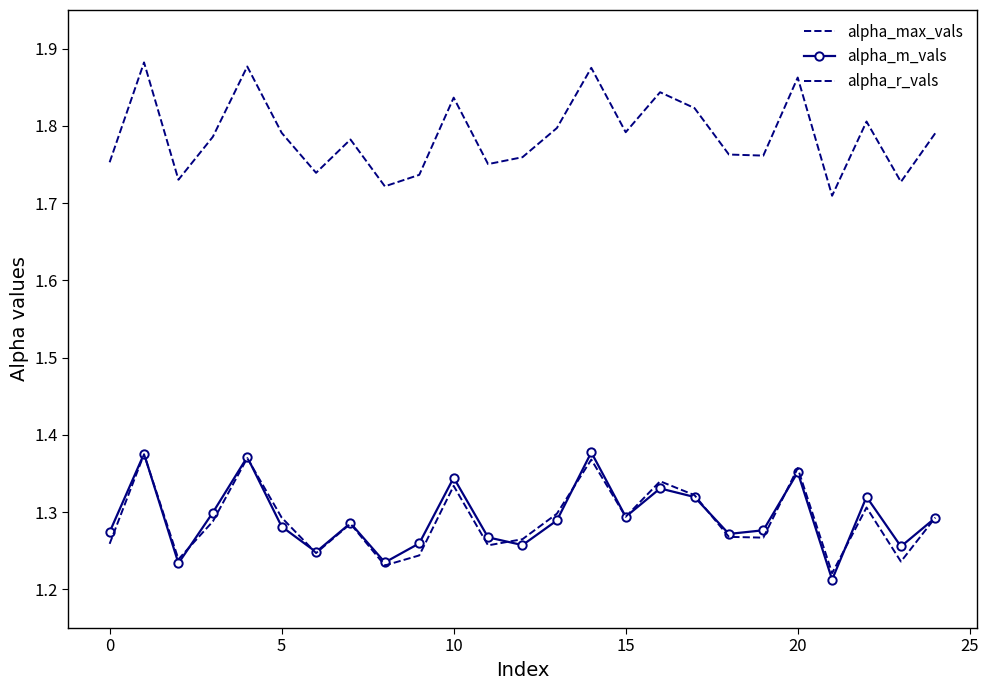

Rank the series by their maximum value, from lowest to highest.

alpha_r_vals, alpha_m_vals, alpha_max_vals